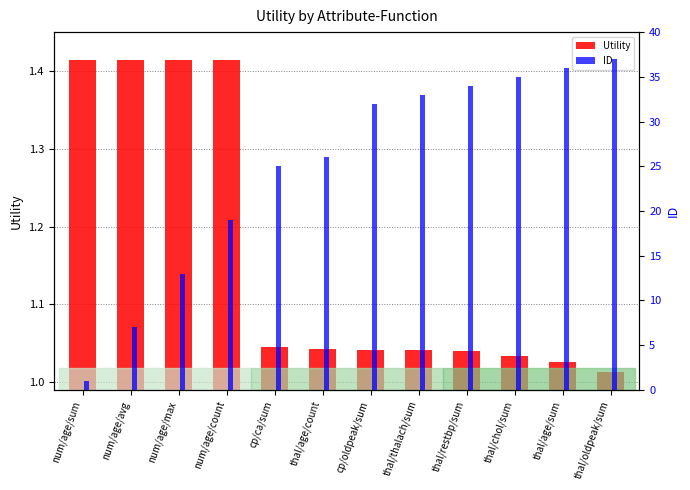

Which series has the largest total across all categories?

ID